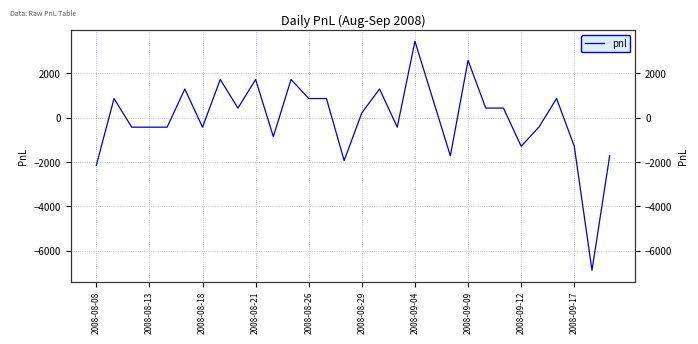

Reading left to right, what are all the values shown in this chart?

-2150	860	-430	-430	-430	1290	-430	1720	430	1720	-860	1720	860	860	-1935	215	1290	-430	3440	860	-1720	2580	430	430	-1290	-430	860	-1290	-6880	-1720